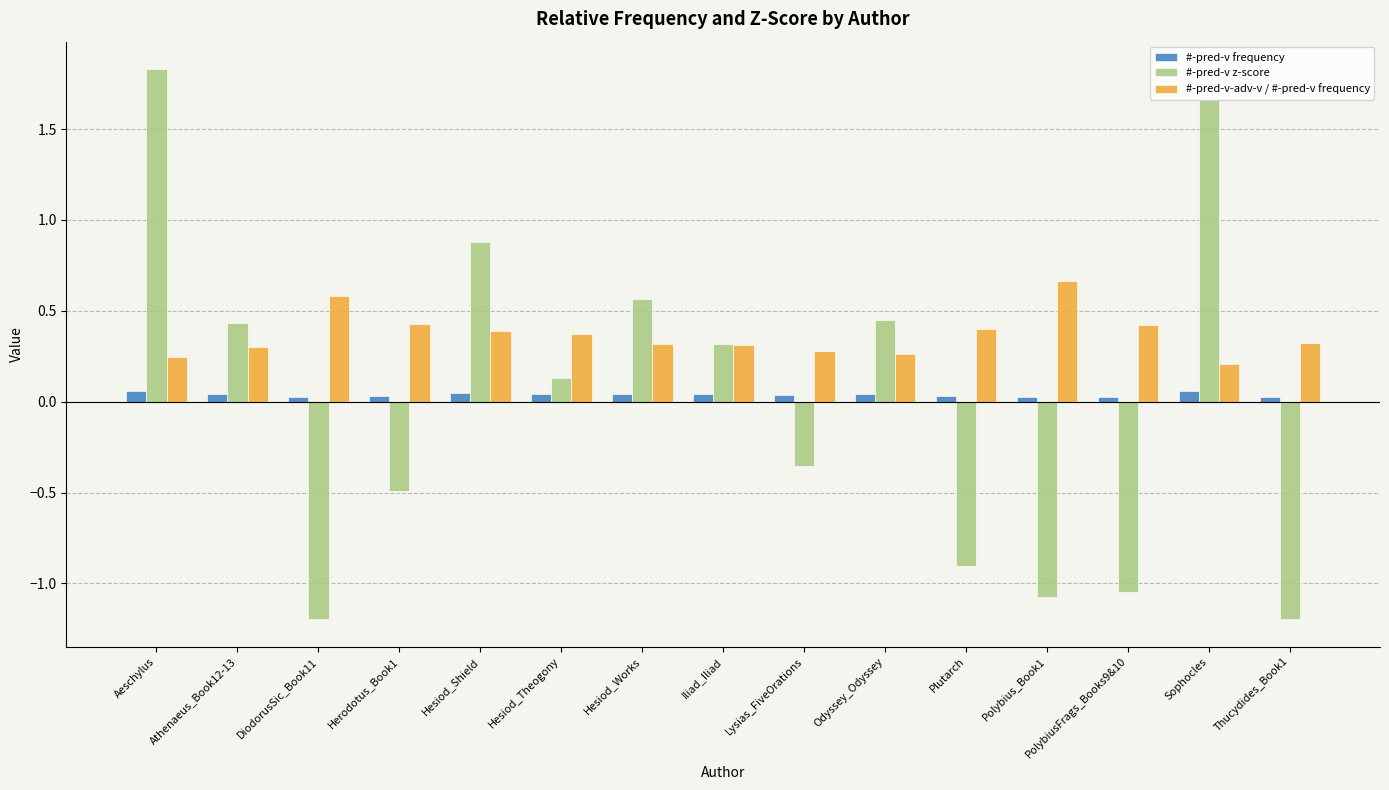

Is it true that #-pred-v z-score equals -0.8 at Thucydides_Book1?

False